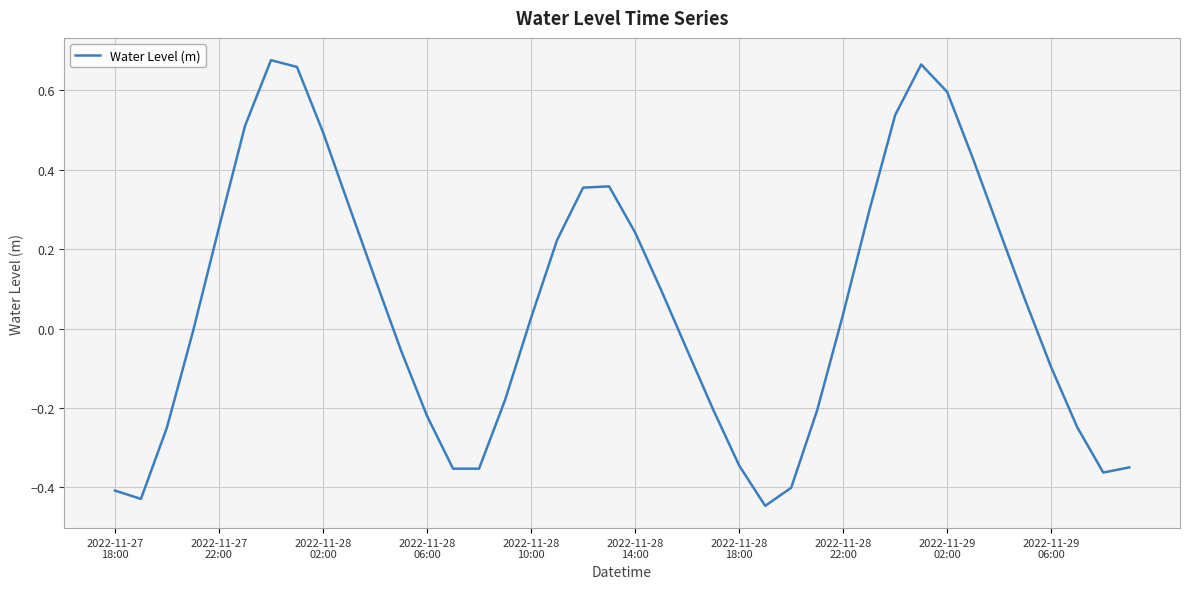

Does the chart display data point markers on the line(s)?

No